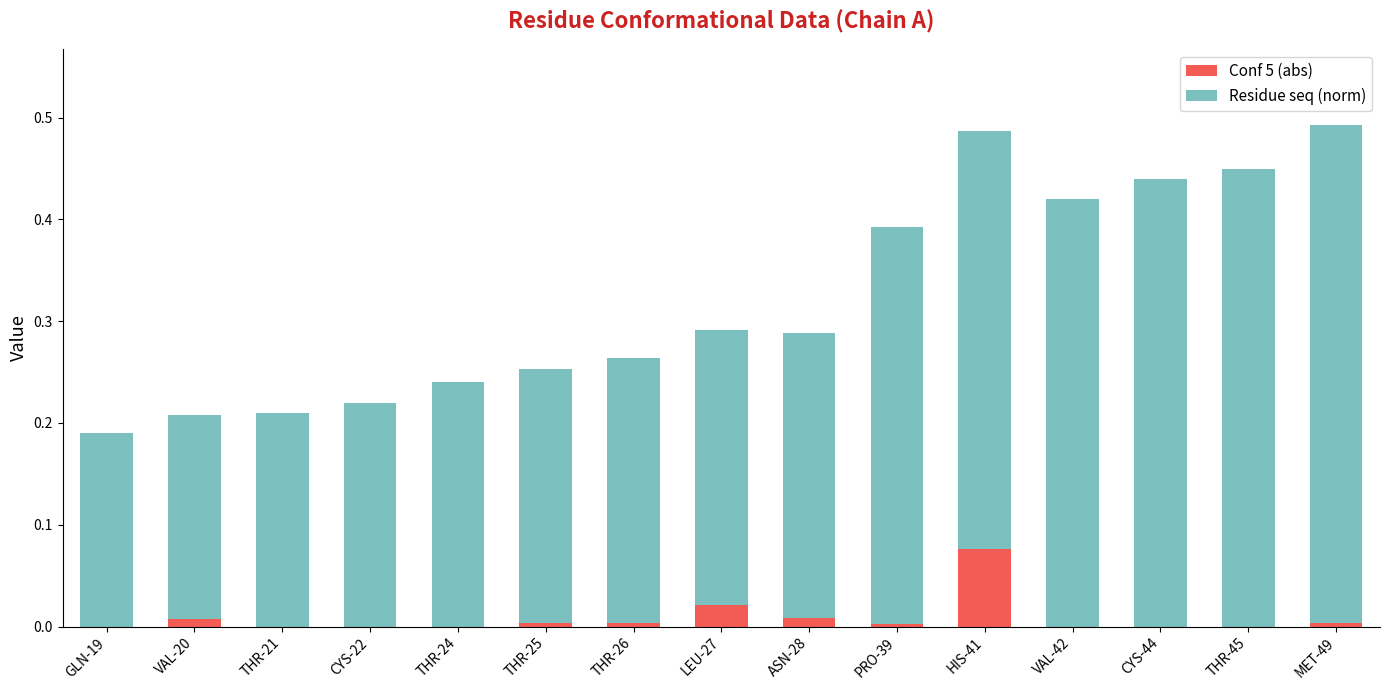

The Conf 5 (abs) series shows 0.0 at THR-45. True or false?

True